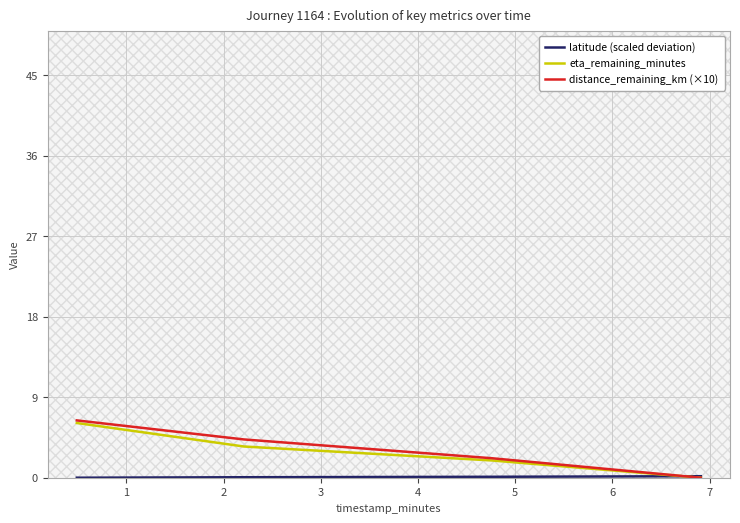

True or false: eta_remaining_minutes has more than 0 points higher than both neighbors.

False